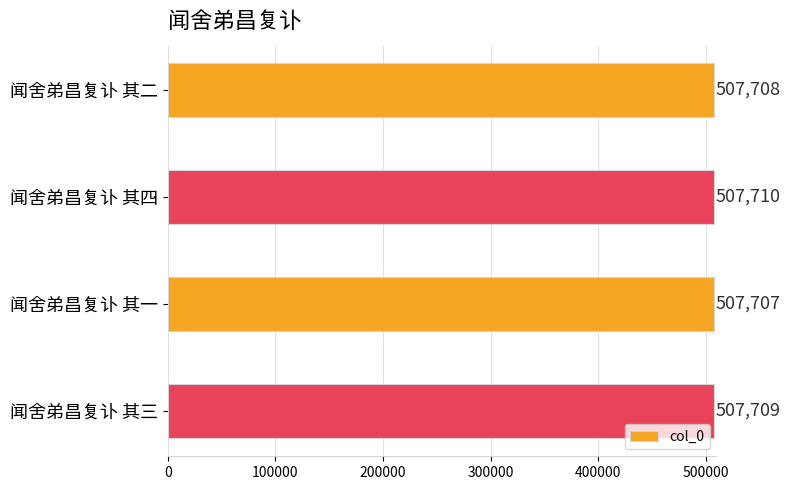

At which category does the chart reach its minimum across all series?

闻舍弟昌复讣 其一